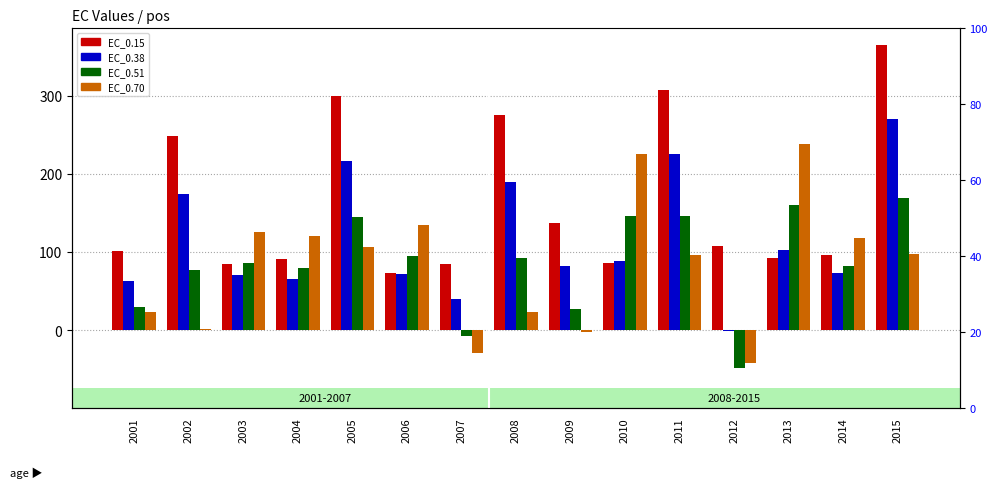

What is the sum of all EC_0.38 values?

1729.8